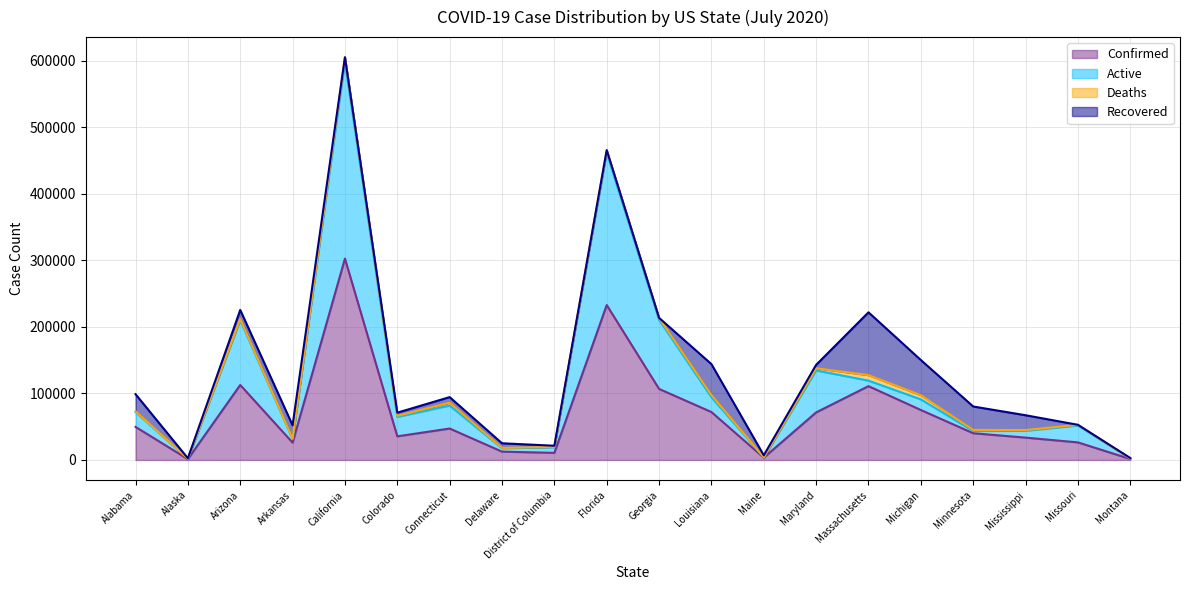

Where is the first local minimum for Active?

Alaska